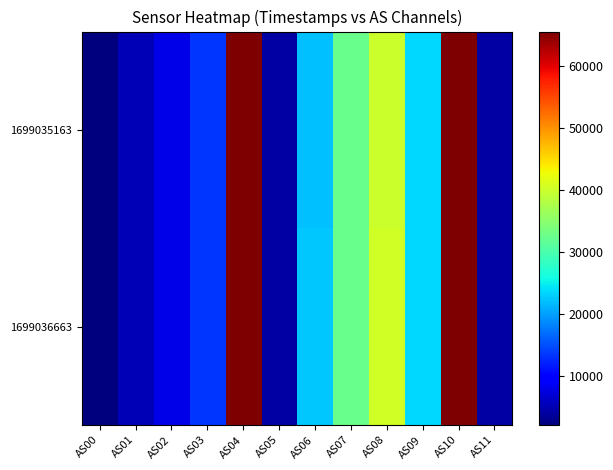

Reading right to left, transcribe all the data shown in this chart.

1699035163: AS11=4306	AS10=65535	AS09=23607	AS08=39874	AS07=32390	AS06=22071	AS05=4304	AS04=65535	AS03=13370	AS02=7985	AS01=5140	AS00=2105
1699036663: AS11=4256	AS10=65535	AS09=23456	AS08=40334	AS07=32445	AS06=22451	AS05=4248	AS04=65535	AS03=13461	AS02=8009	AS01=5186	AS00=2125